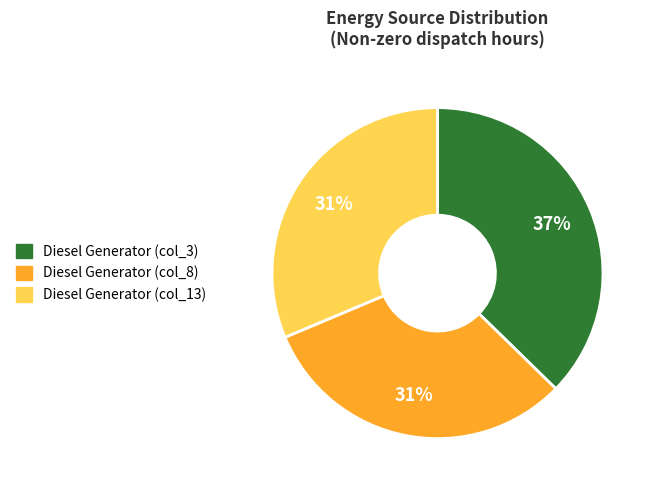

To the nearest percent, what is the difference between the largest and smallest slice percentages?

6%